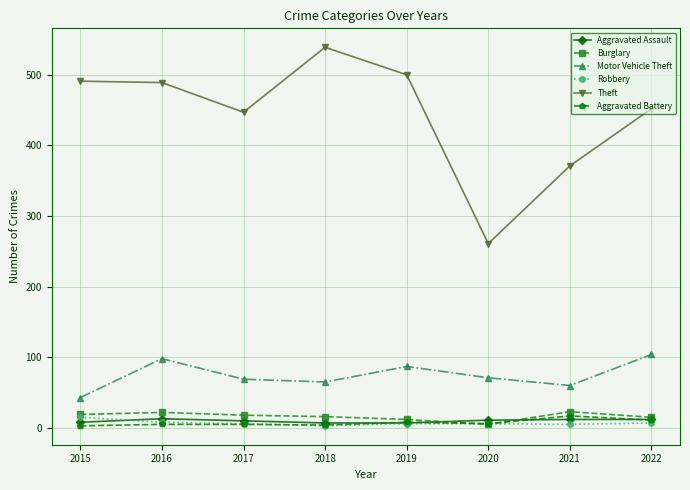

How many lines are shown in the chart?

6